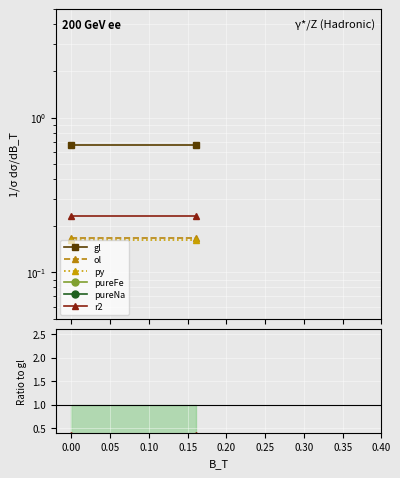

What are all the series names shown in the legend?

gl, ol, py, pureFe, pureNa, r2